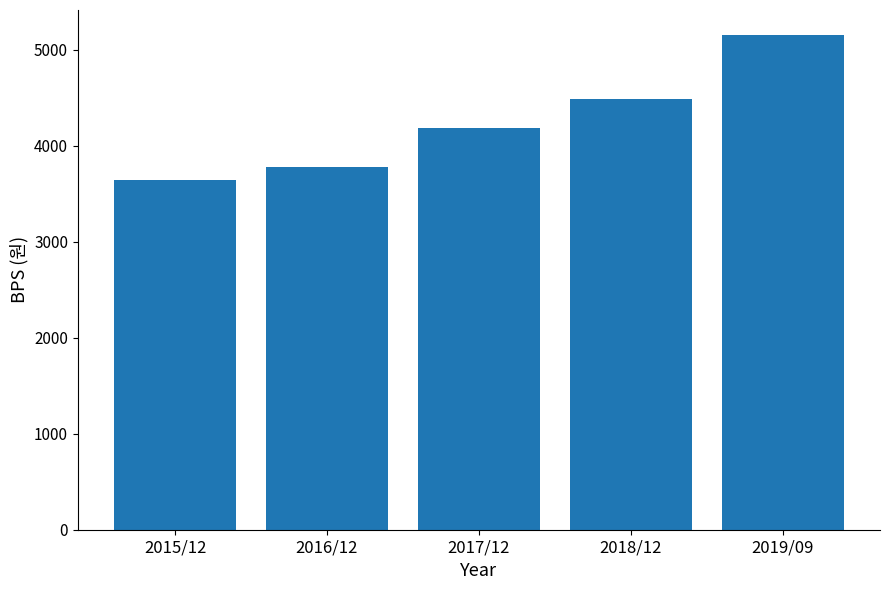

Rank the categories by value from highest to lowest.

2019/09, 2018/12, 2017/12, 2016/12, 2015/12